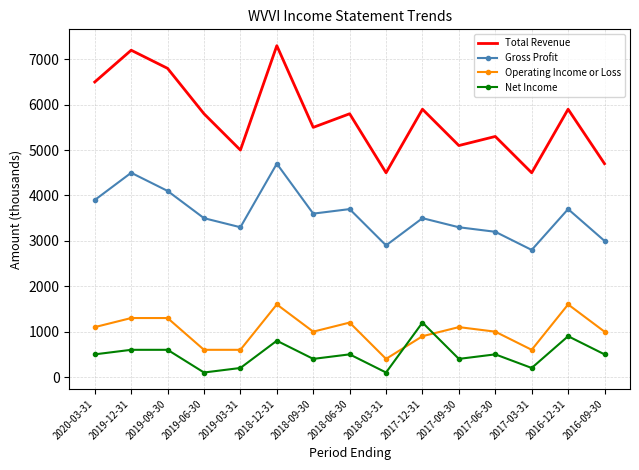

The value of Operating Income or Loss at 2016-12-31 is 2352. True or false?

False